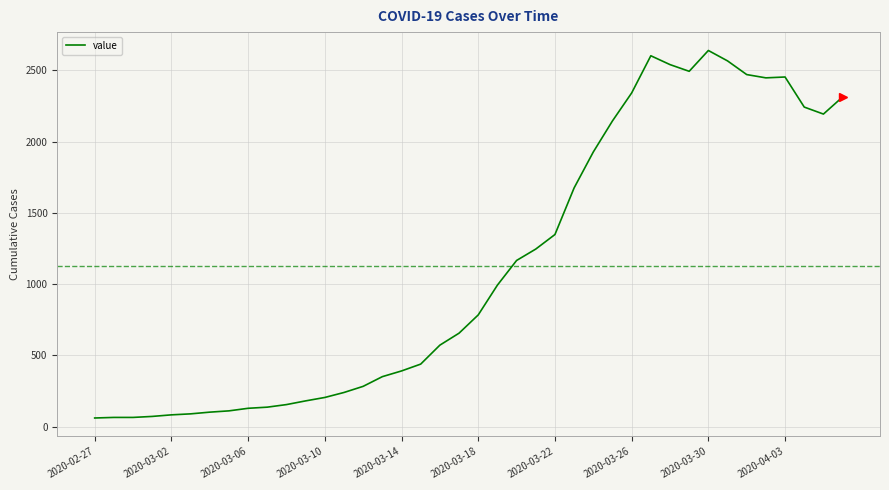

What is the minimum value shown in the chart?

61